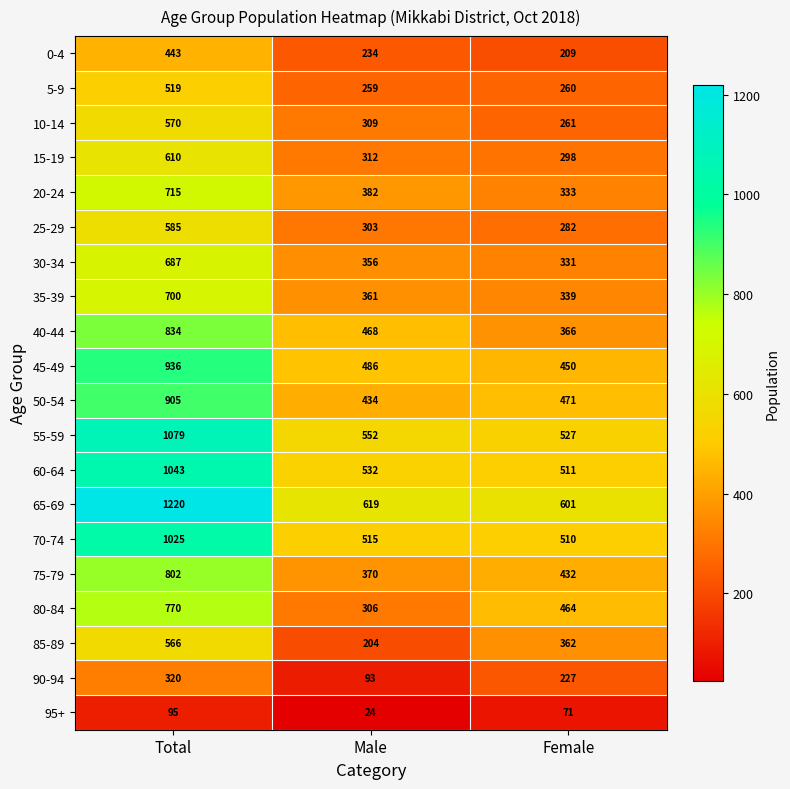

Which series has the widest spread of values?

65-69